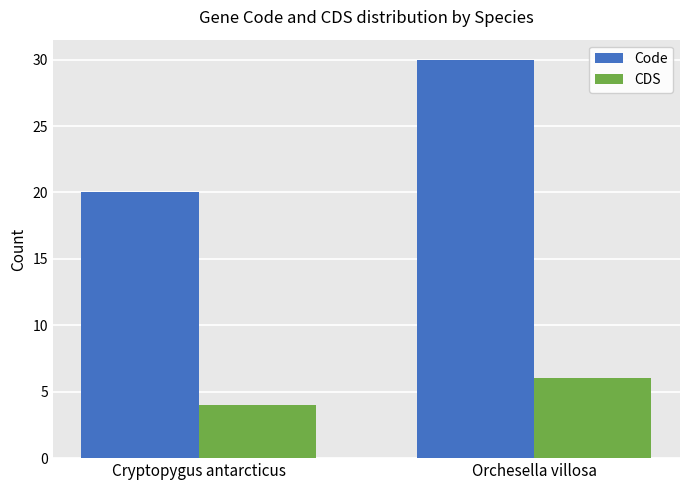

Count the number of data series in this chart.

2